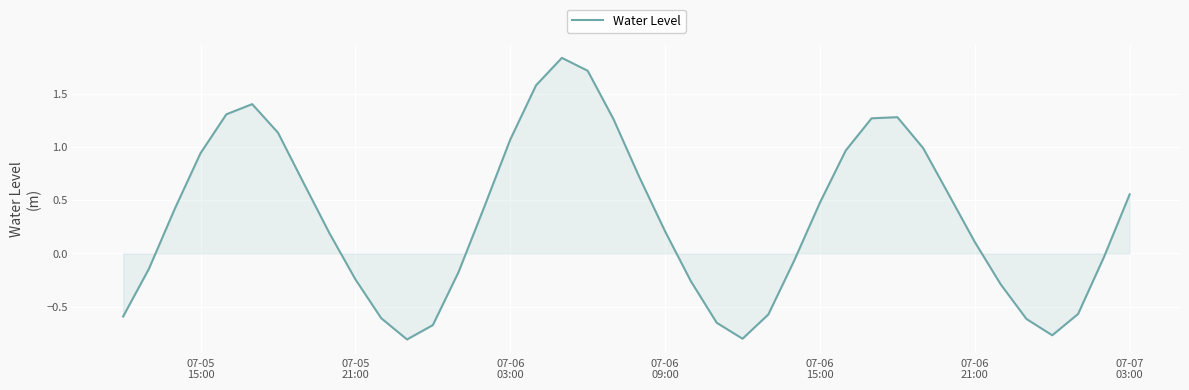

What is the difference between the maximum and minimum values?

2.6